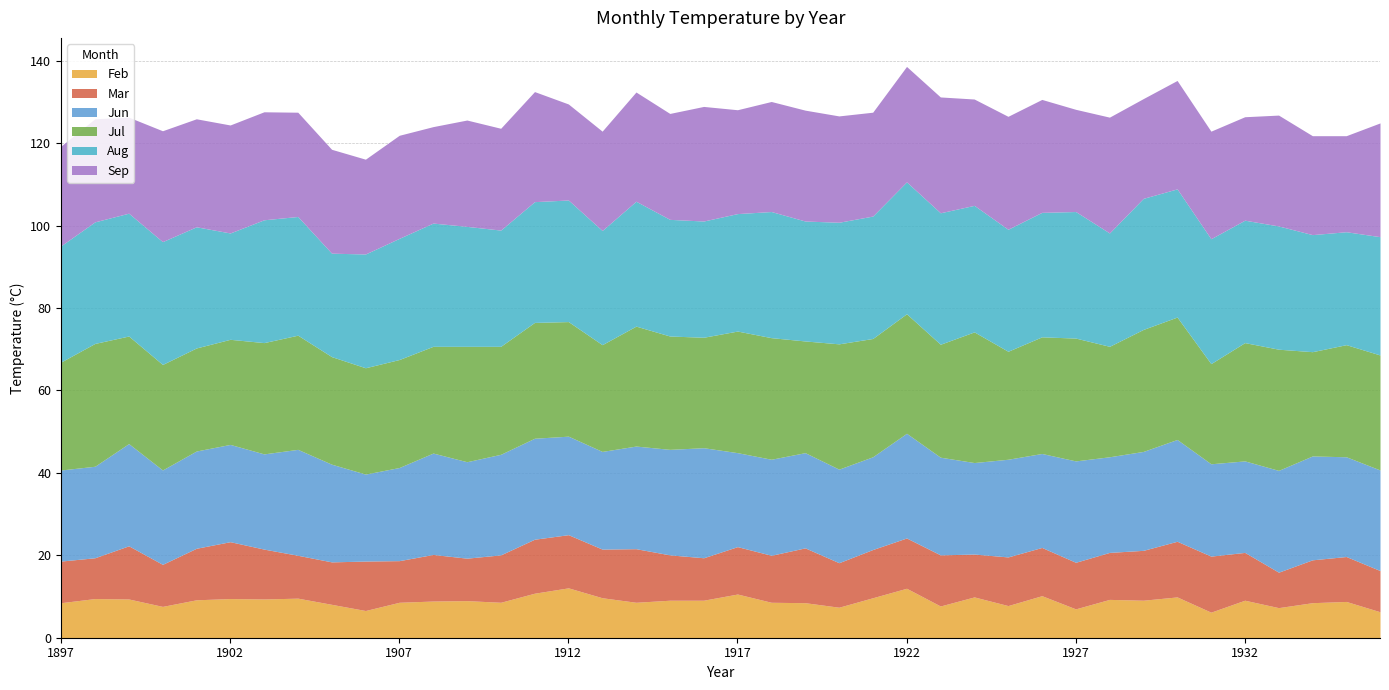

True or false: Mar has a value of 9.9 at 1898.

True